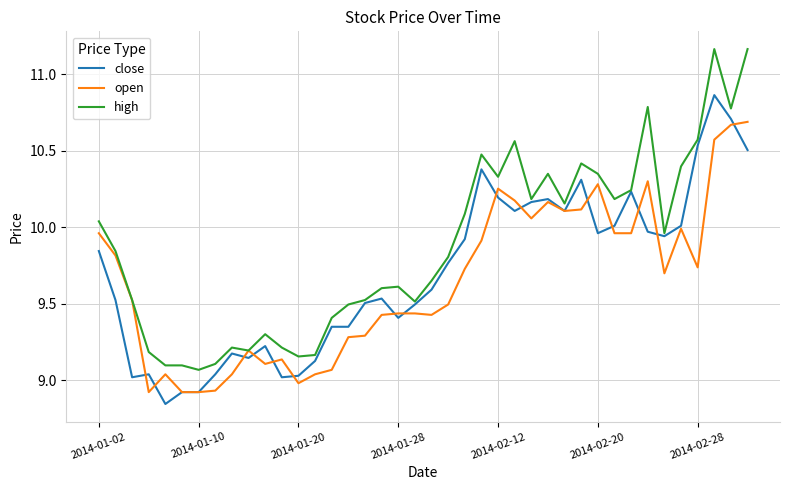

Which series has the largest total across all categories?

high